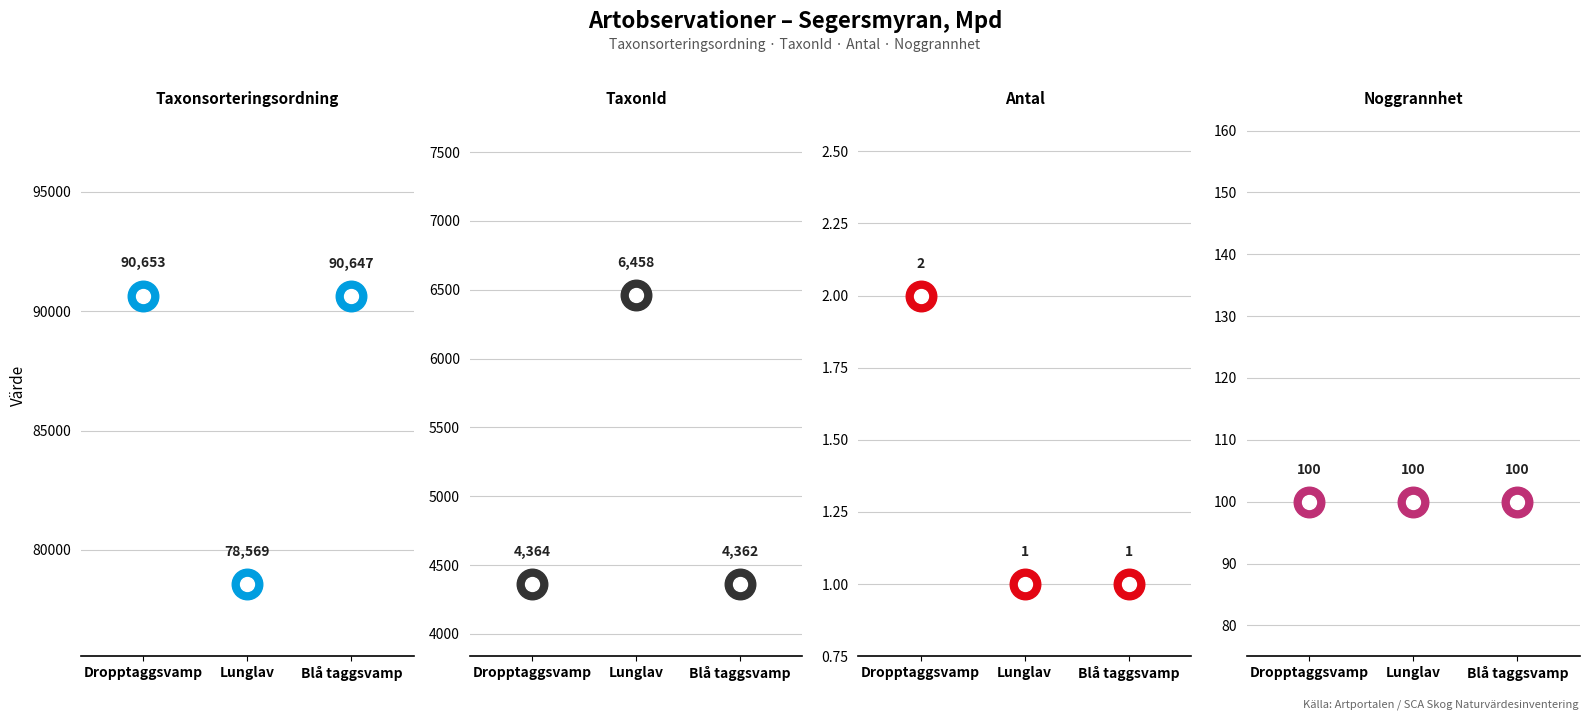

What are all the series names shown in the legend?

Taxonsorteringsordning, TaxonId, Antal, Noggrannhet